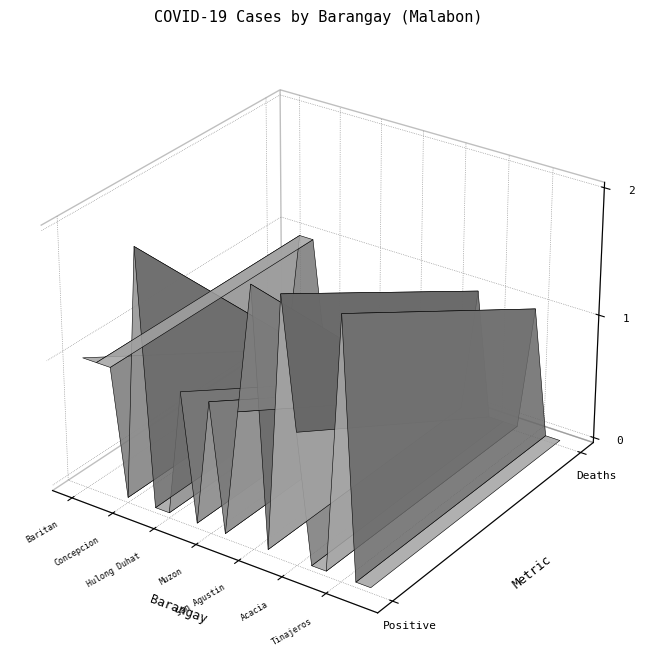

Which has a higher value, Positive or Deaths?

Positive